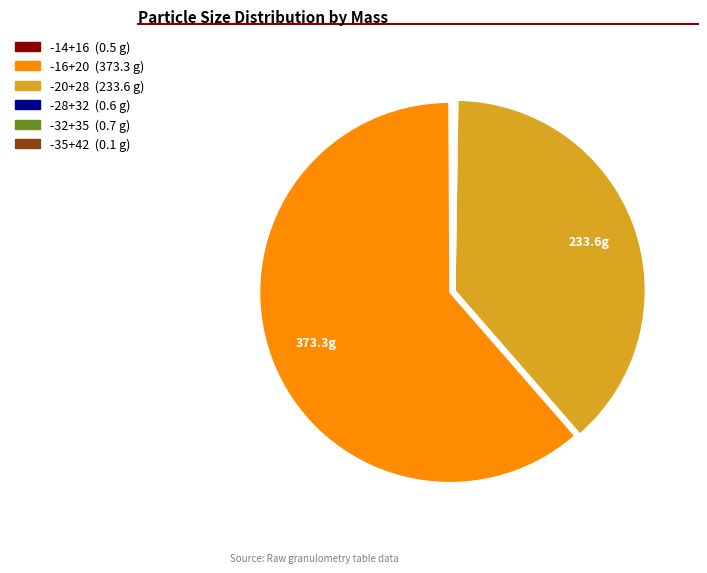

Does any single category account for the majority?

Yes